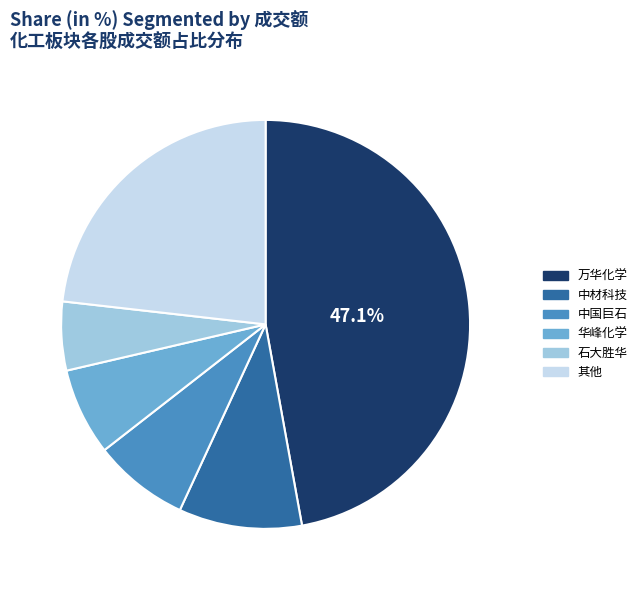

Do 石大胜华 and 中国巨石 together represent more than half of the pie?

No